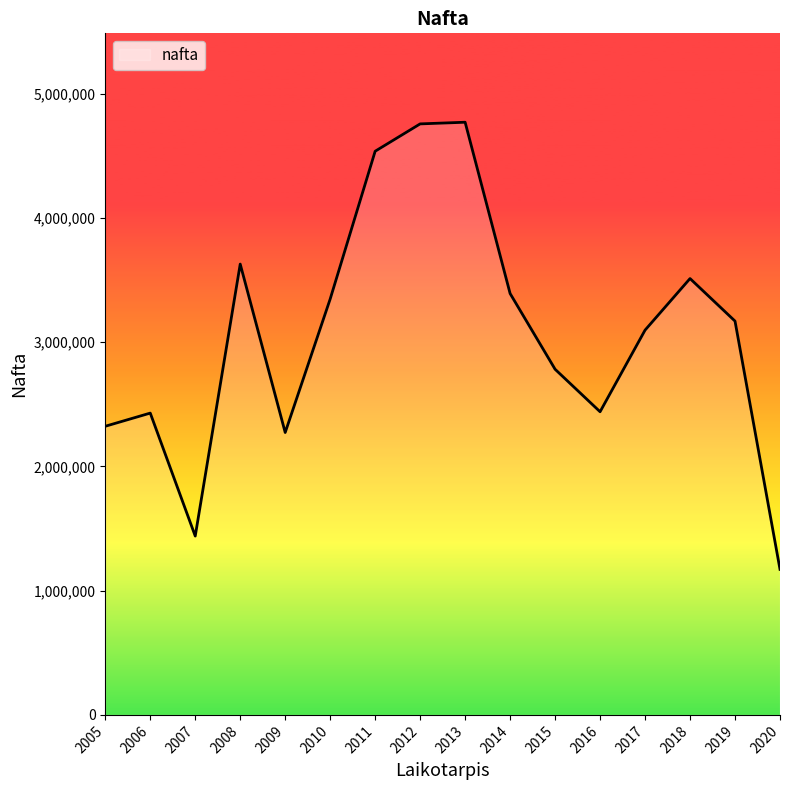

Between 2012 and 2014, which is larger?

2012